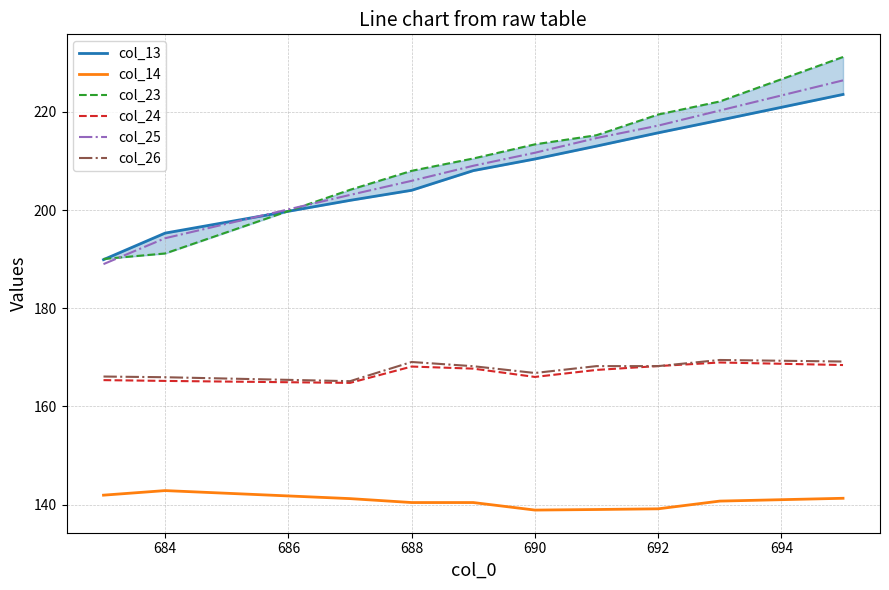

What is the maximum value shown in the chart?

231.2